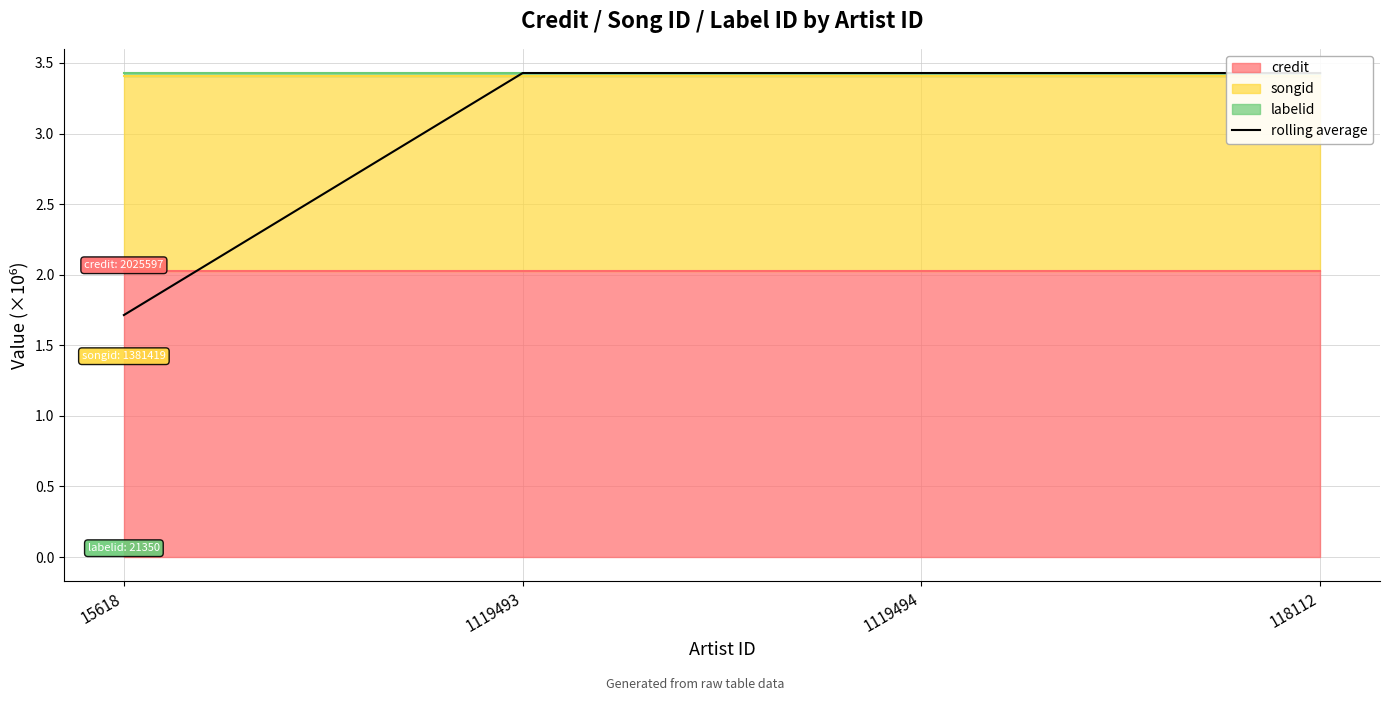

Reading right to left, extract all data points from this chart.

118112=3.4	1119494=3.4	1119493=3.4	15618=1.7